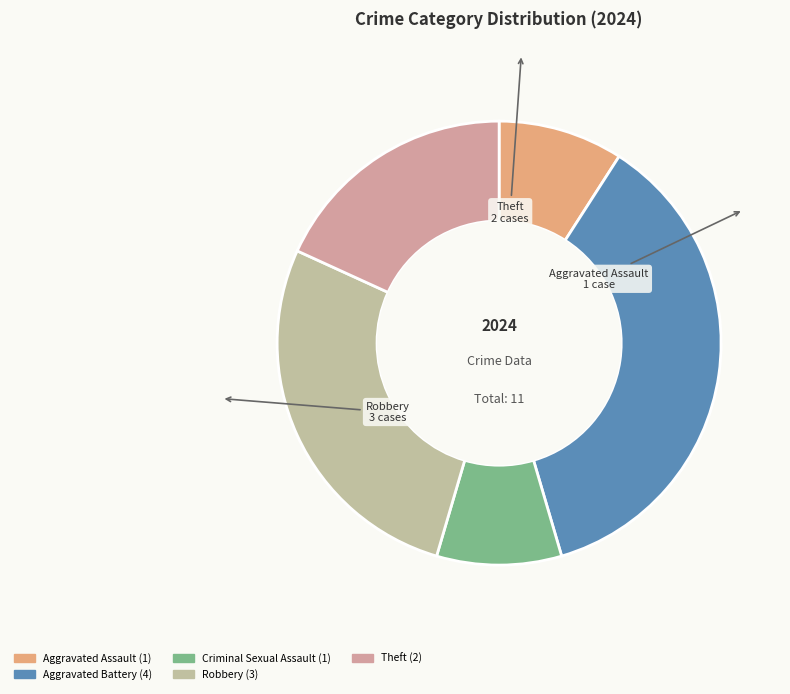

Approximately how many times larger is the value at Theft compared to Criminal Sexual Assault?

2.0